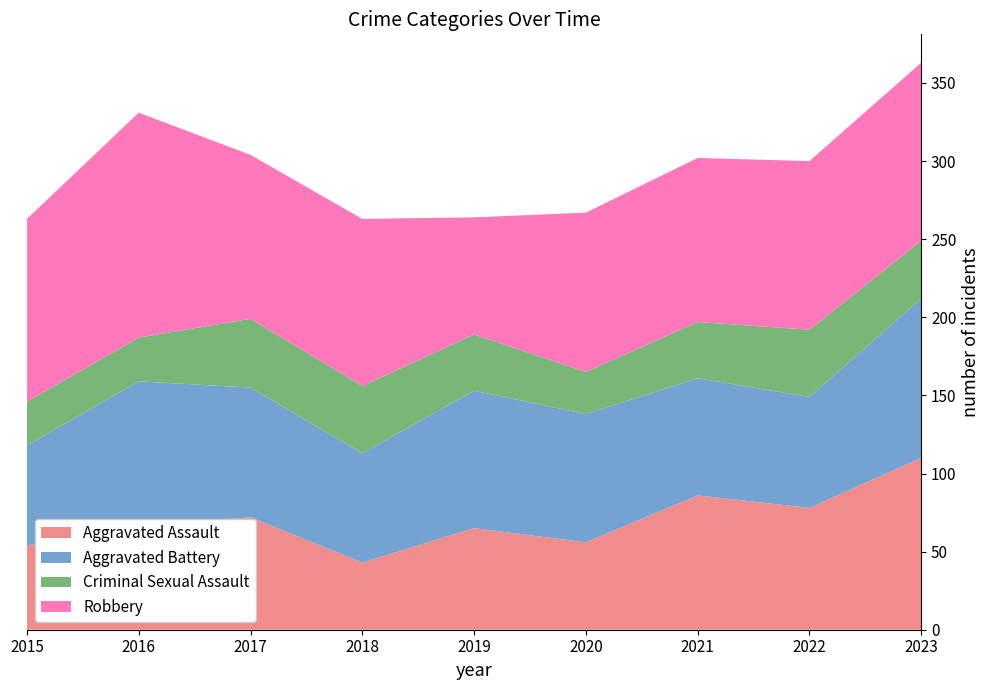

Reading left to right, list all the values displayed in this chart.

Aggravated Assault: 54	66	72	43	65	56	86	78	110
Aggravated Battery: 64	93	83	70	88	82	75	71	102
Criminal Sexual Assault: 28	28	44	43	36	27	36	43	37
Robbery: 117	144	105	107	75	102	105	108	114